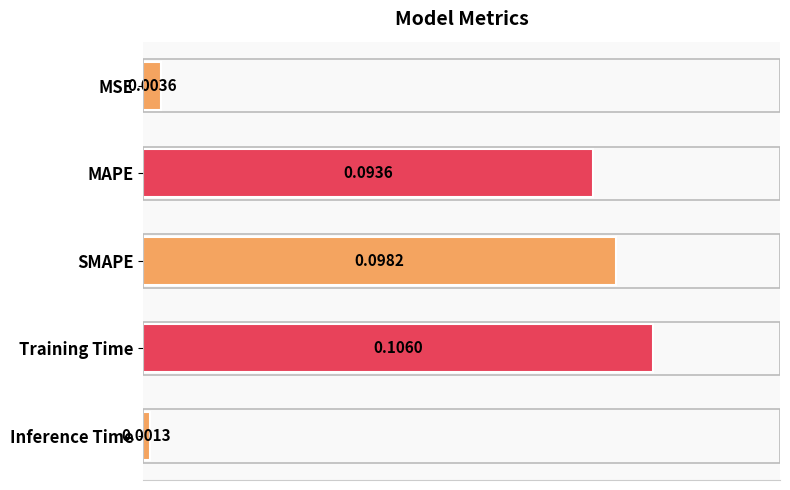

Between Inference Time and SMAPE, which is larger?

SMAPE